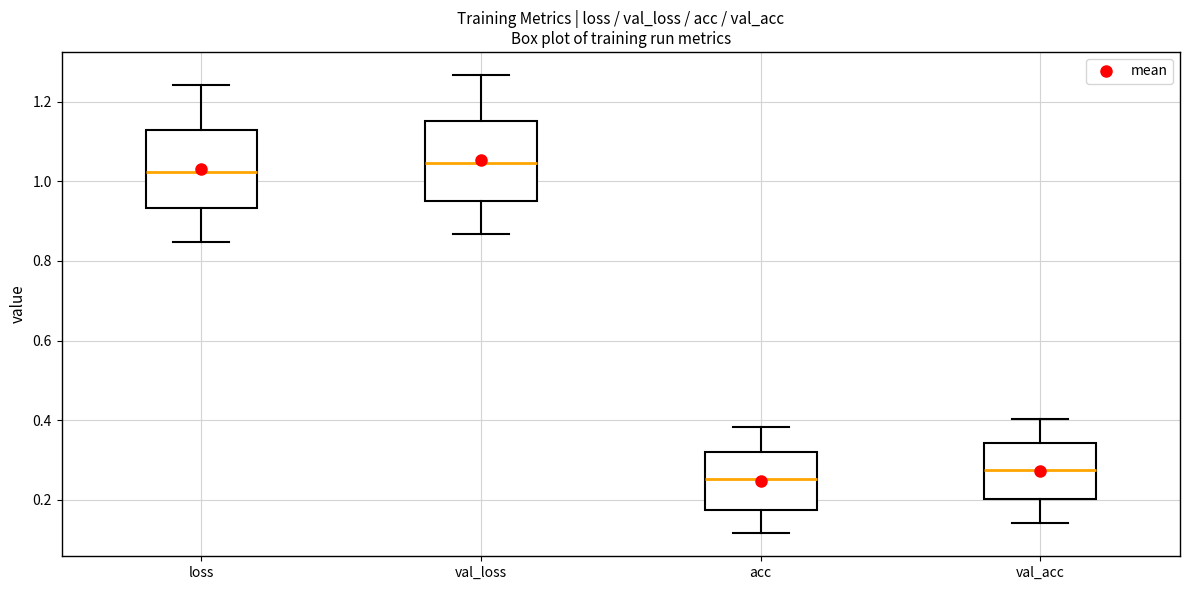

Reading left to right, transcribe this box plot: for each box, give where its median line is, the range the box spans, and where its two whiskers end, as read against the y-axis. The values are not printed on the chart, so give them approximately, as read against the axis.

loss: median 1.02, box 0.94 to 1.12, whiskers 0.84 to 1.24
val_loss: median 1.04, box 0.96 to 1.16, whiskers 0.86 to 1.26
acc: median 0.26, box 0.18 to 0.32, whiskers 0.12 to 0.38
val_acc: median 0.28, box 0.20 to 0.34, whiskers 0.14 to 0.40